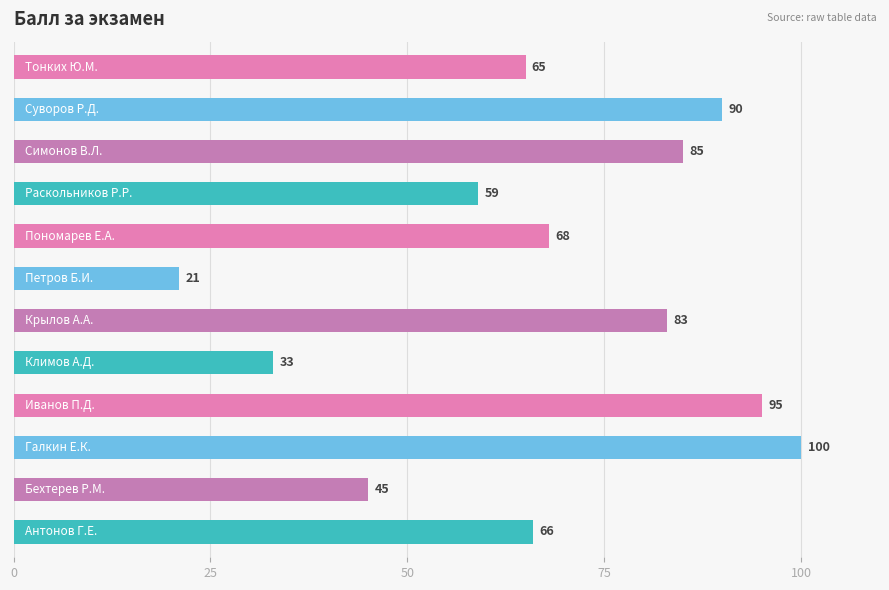

What is the difference between the second highest and minimum values?

74